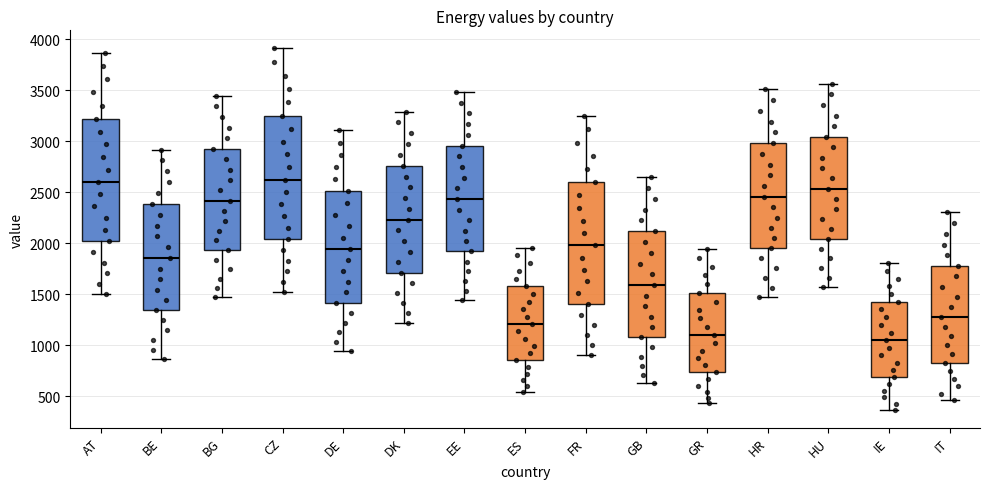

Where is the lower edge of the box for GR on the y-axis? The values are not printed on the chart, so give them approximately, as read against the axis.

750